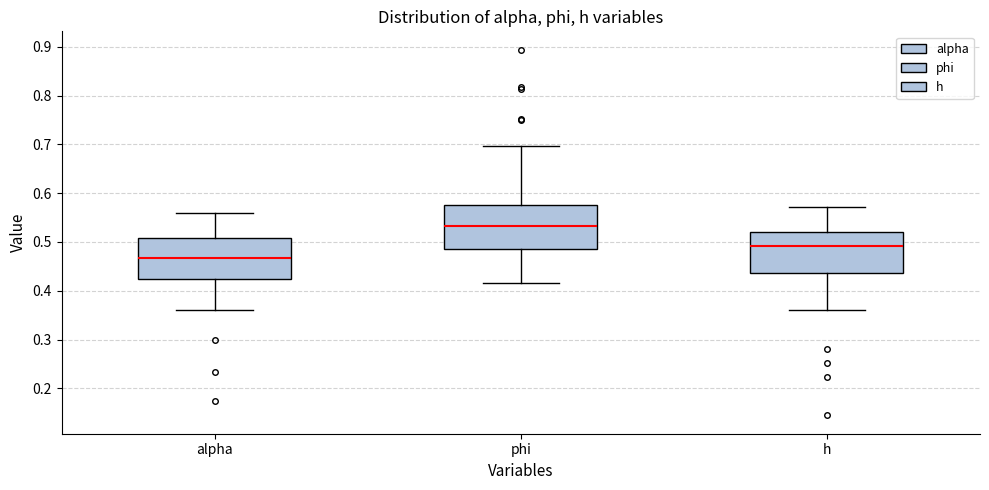

Where does the median line of the box for alpha sit on the y-axis? The values are not printed on the chart, so give them approximately, as read against the axis.

0.47